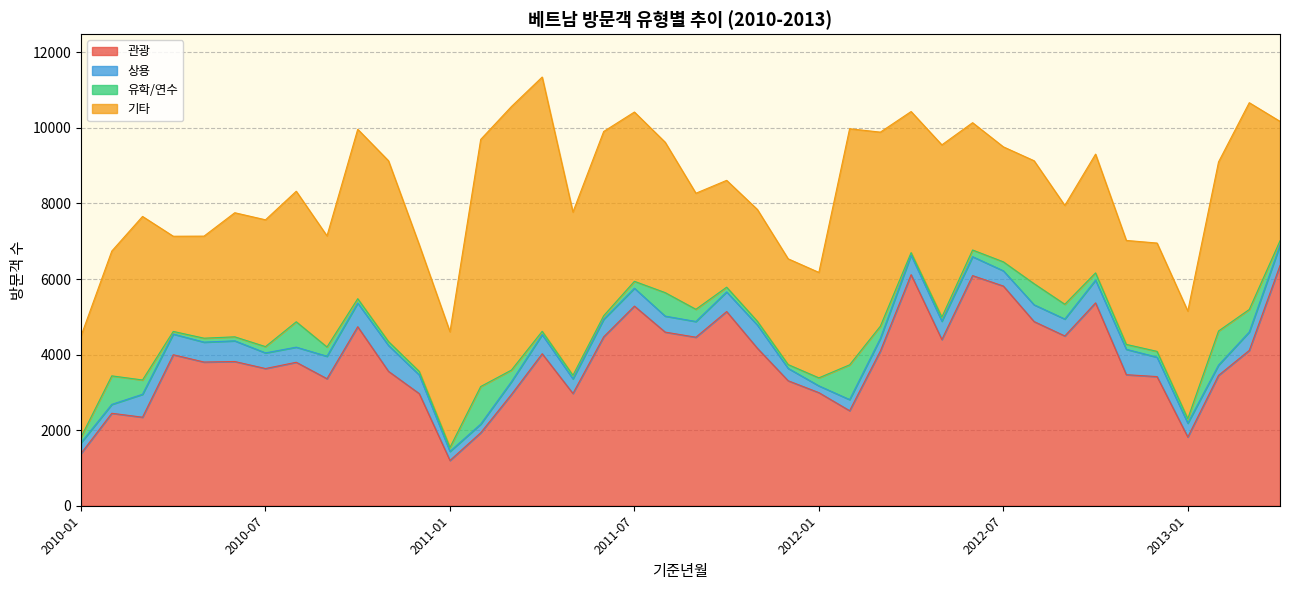

What is the difference between the maximum and second lowest values in the 유학/연수 series?

925